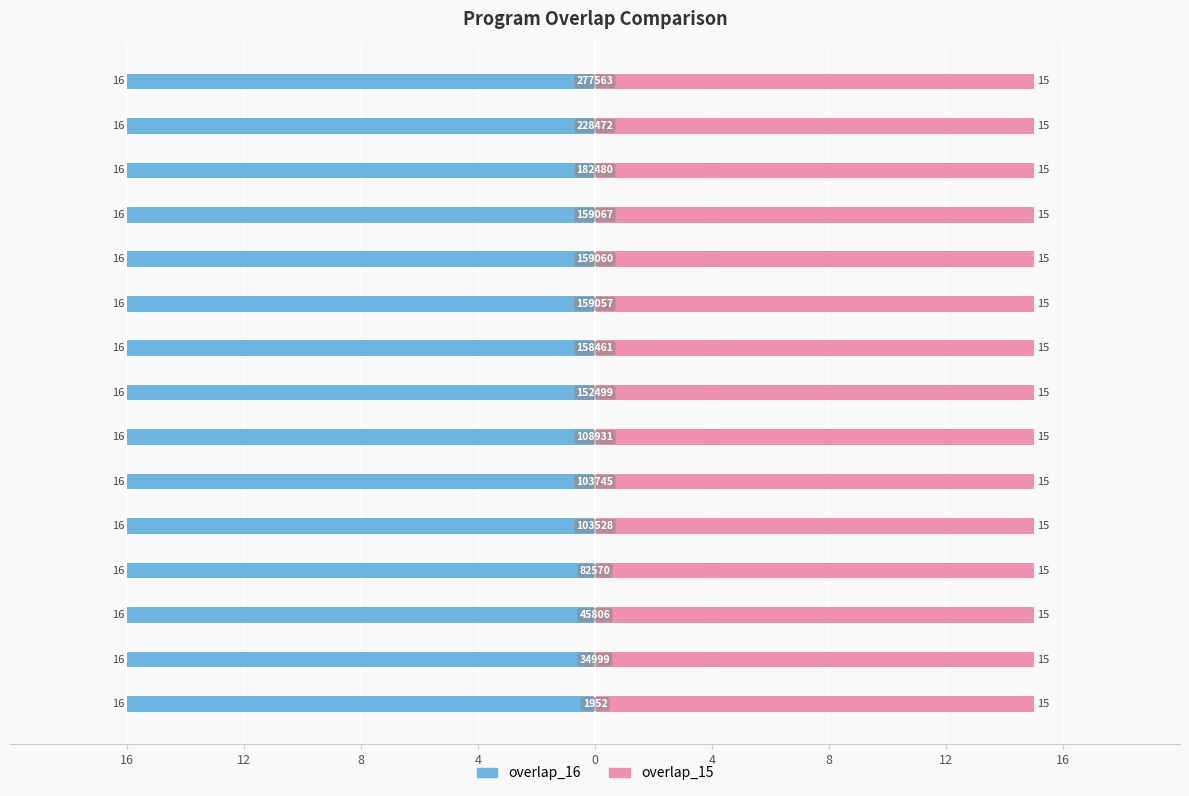

True or false: overlap_15 has a value of 10 at 82570.

False